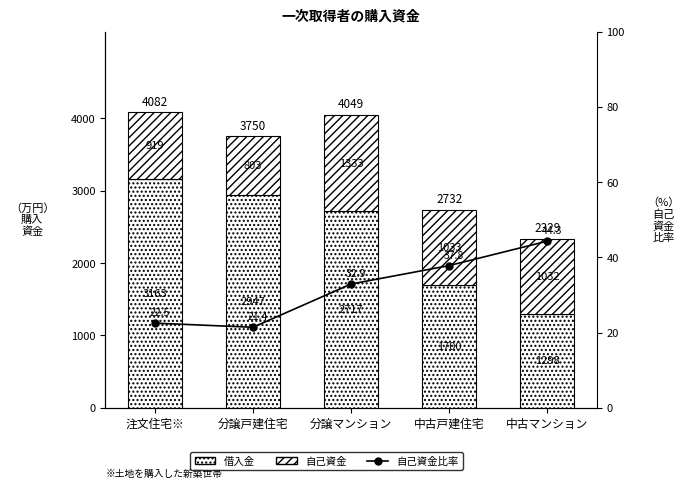

What is the label of the 5th bar from the left?

中古マンション